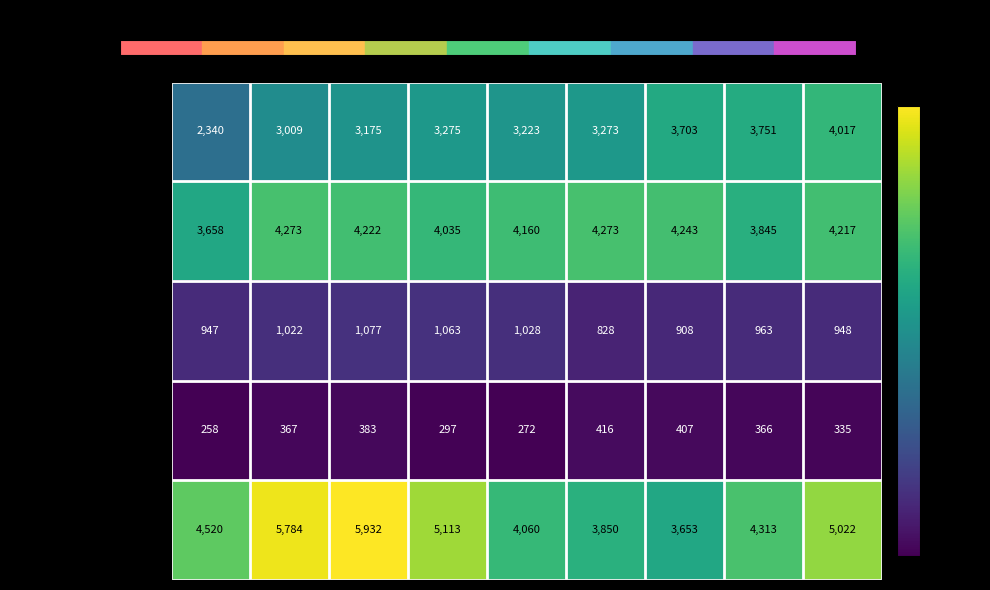

Where is Aggravated Battery nearest to the value 3965?

2018